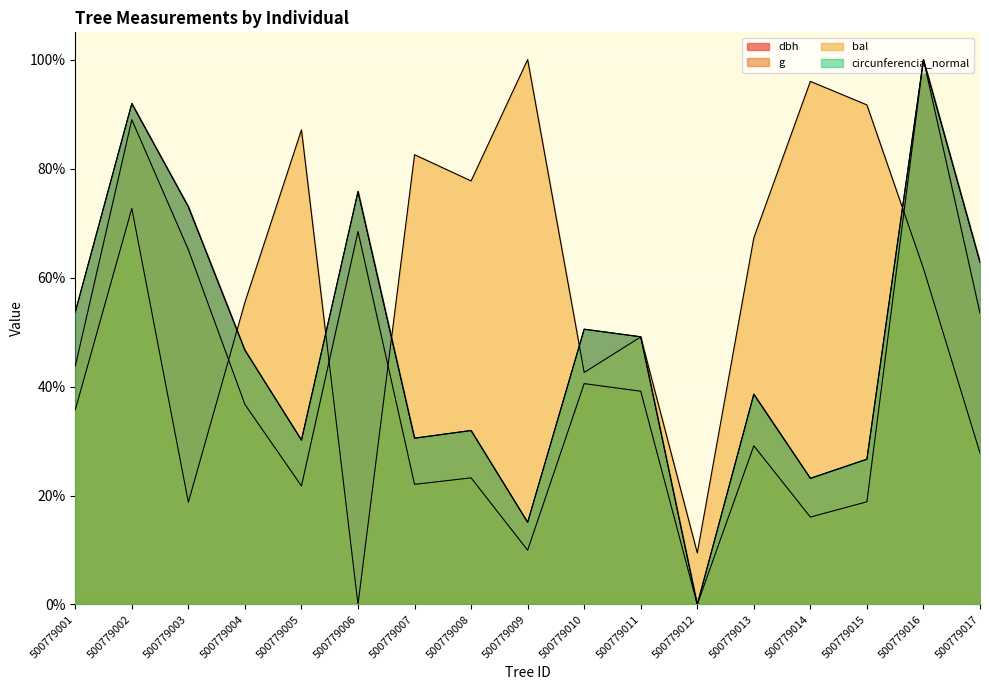

At which label does g reach its minimum?

500779012